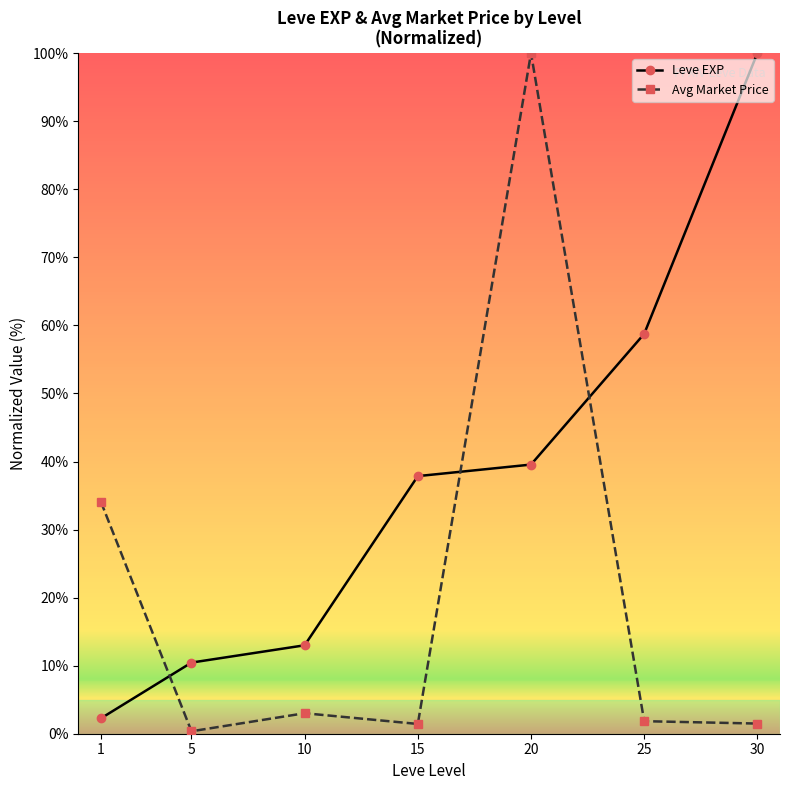

Is it true that Leve EXP equals 58.2 at 15?

False